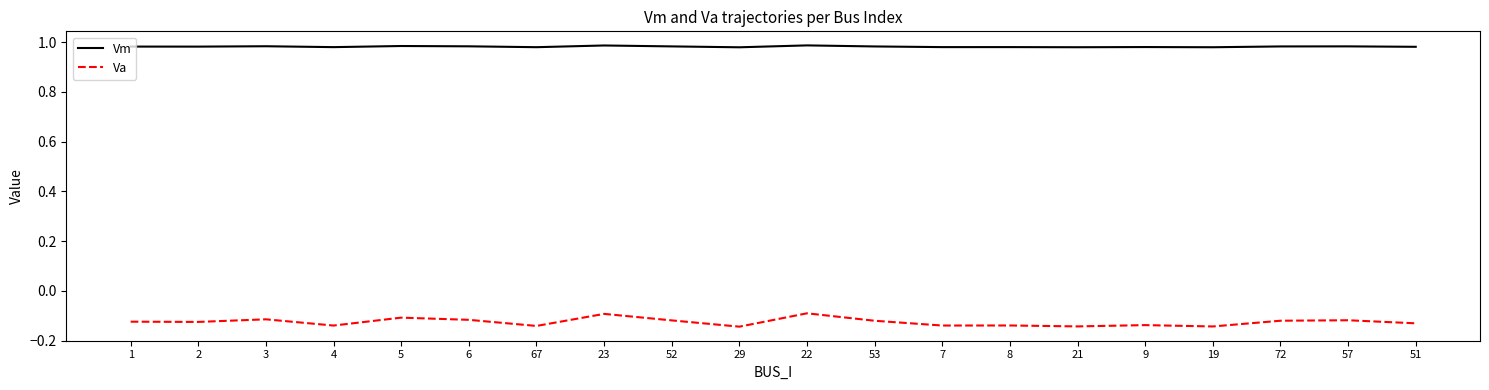

What position from the left is 21?

15